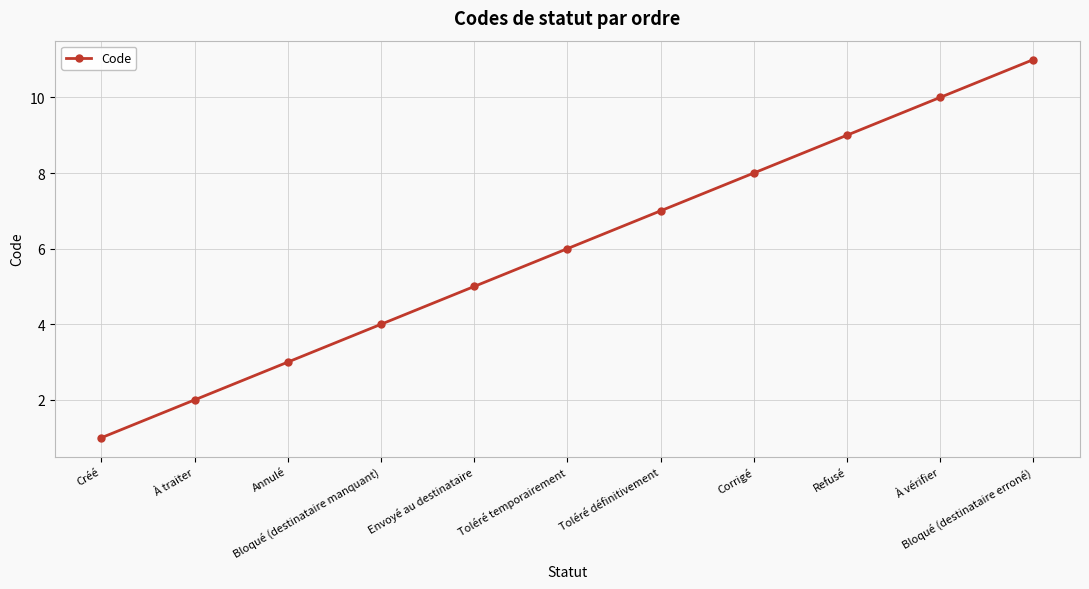

What is the ratio of the value at Annulé to the value at À traiter?

1.5